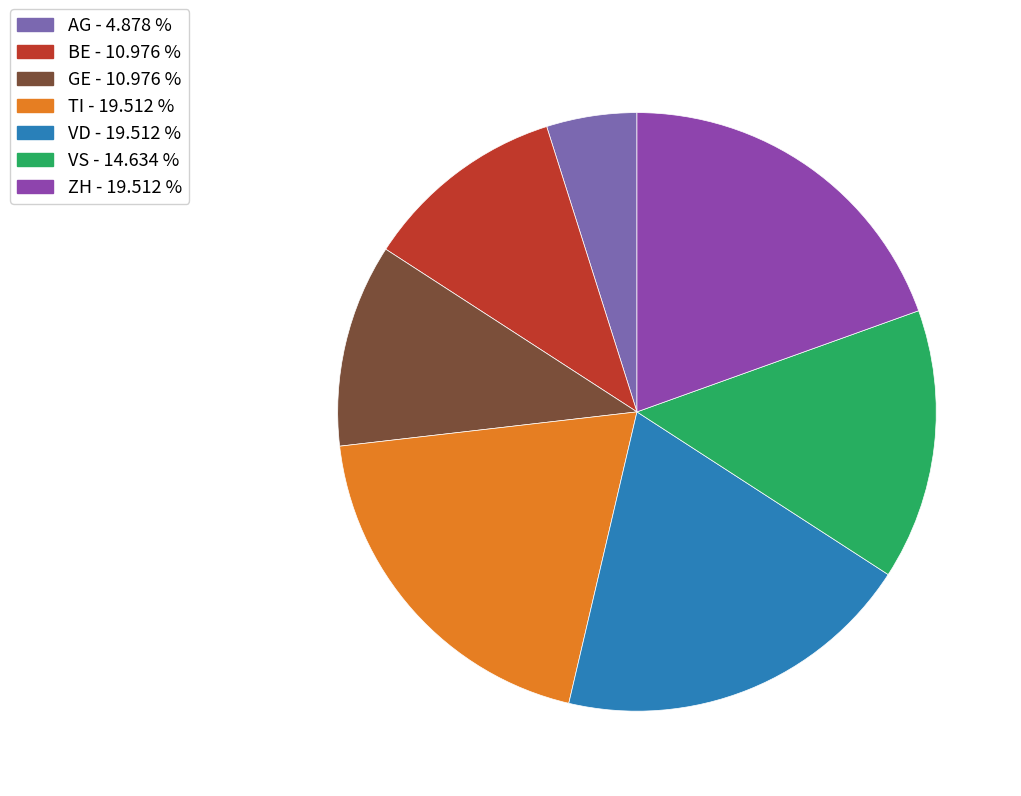

Between GE - 10.976 % and ZH - 19.512 %, which is larger?

ZH - 19.512 %